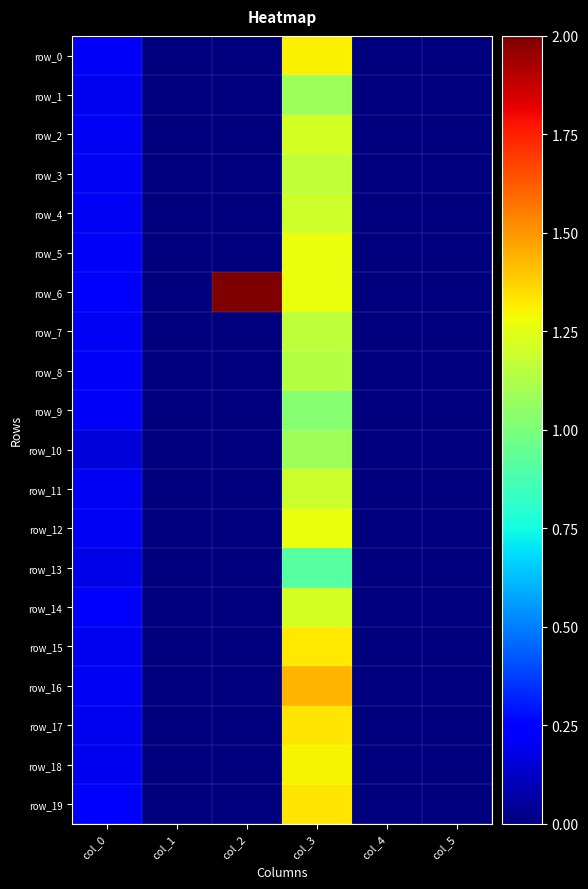

At how many categories does at least one series exceed 1?

2